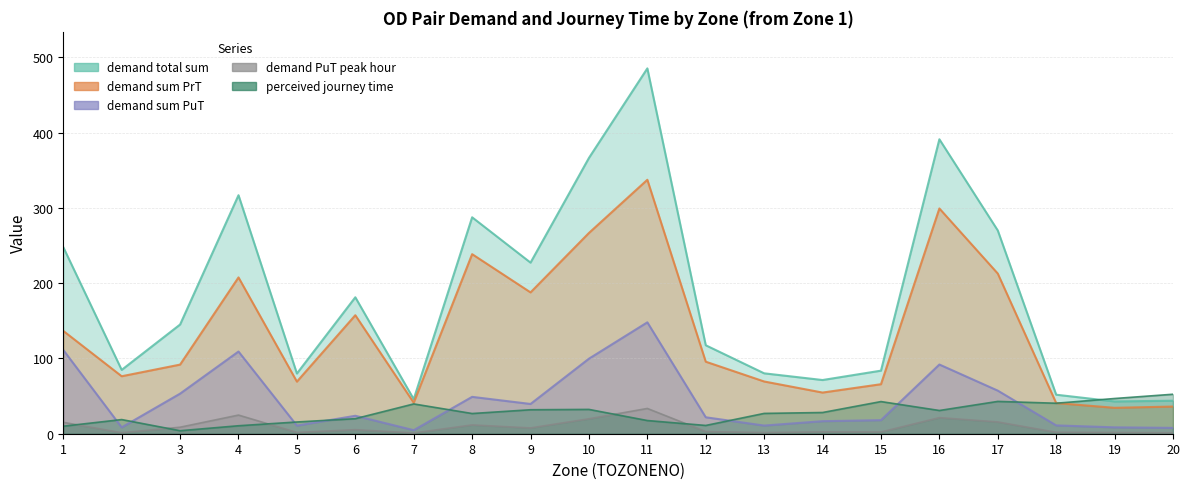

What is the value of the demand sum PuT point at the 15th from the left?

18.0